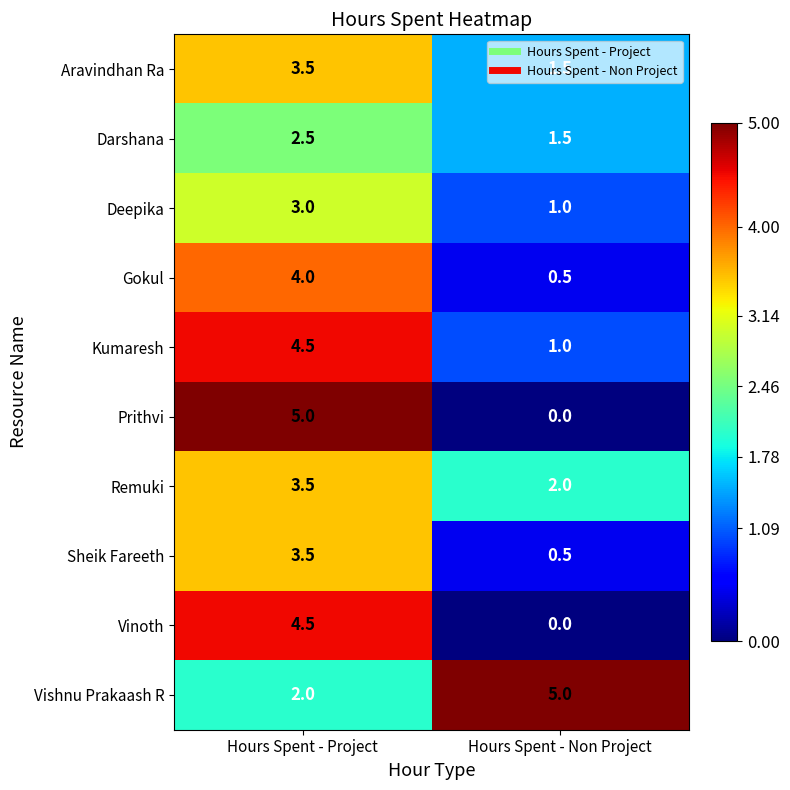

List the labels in order of Prithvi value, smallest first.

Hours Spent - Non Project, Hours Spent - Project